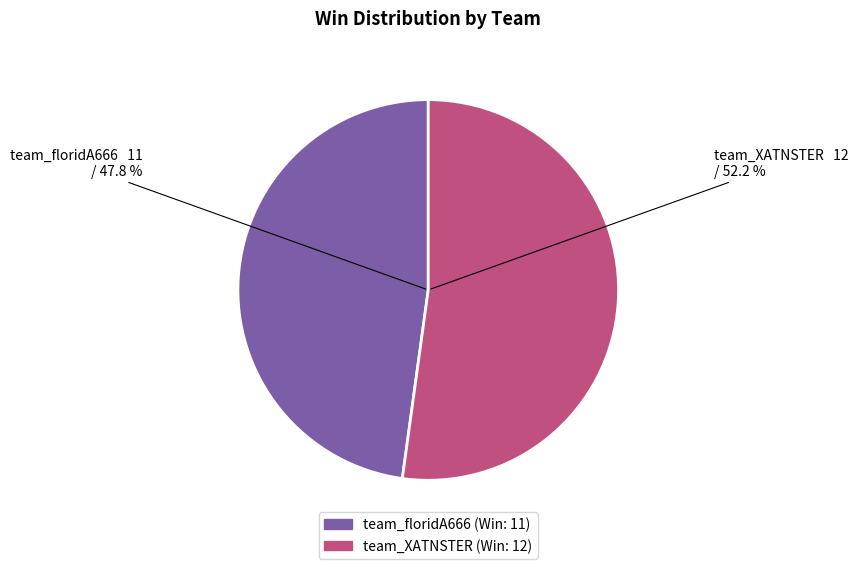

Does team_floridA666 account for over 50% of the chart?

No